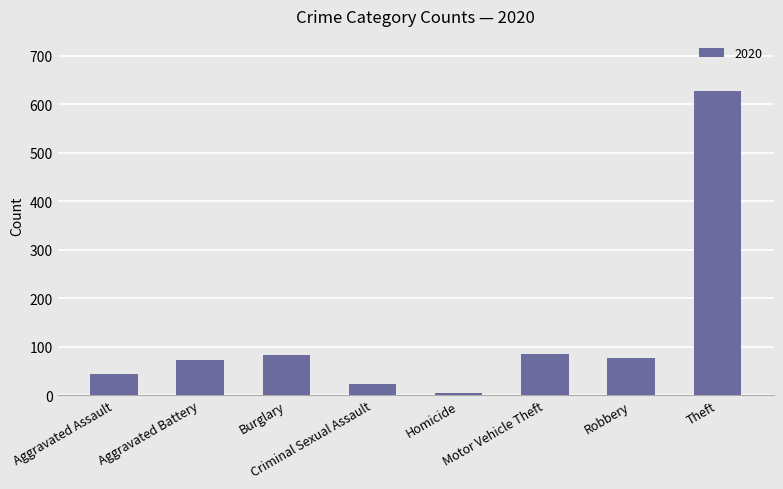

What is the sum of all values?

1015